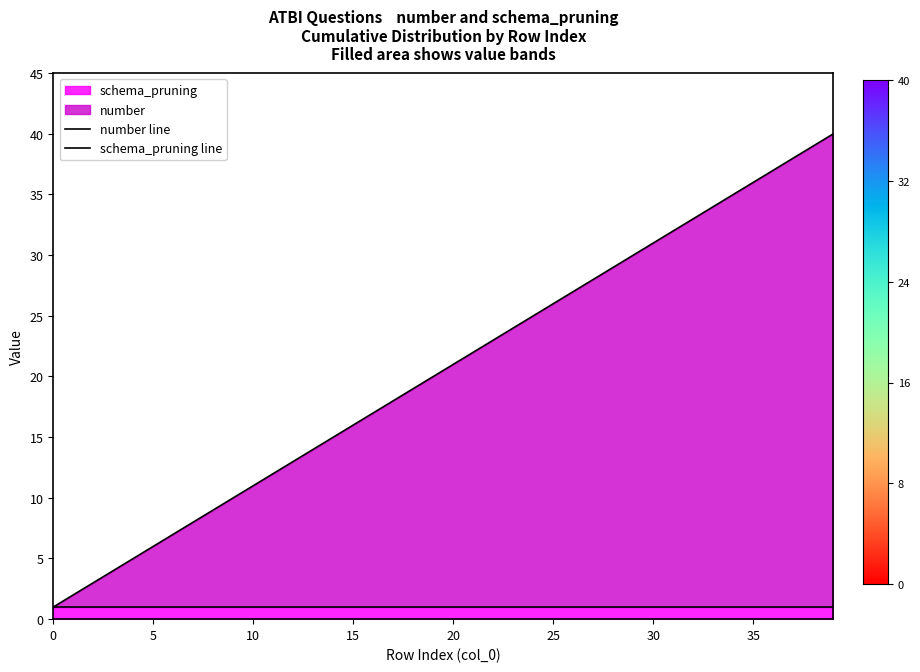

The number line series shows 17 at 33. True or false?

False